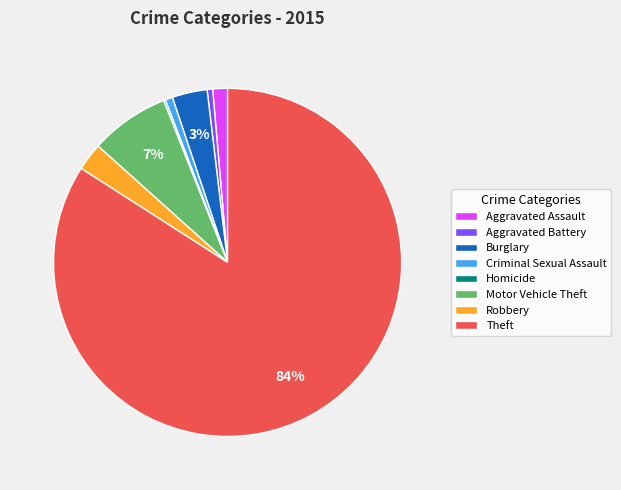

To the nearest percent, what is the combined percentage of Robbery and Burglary?

6%